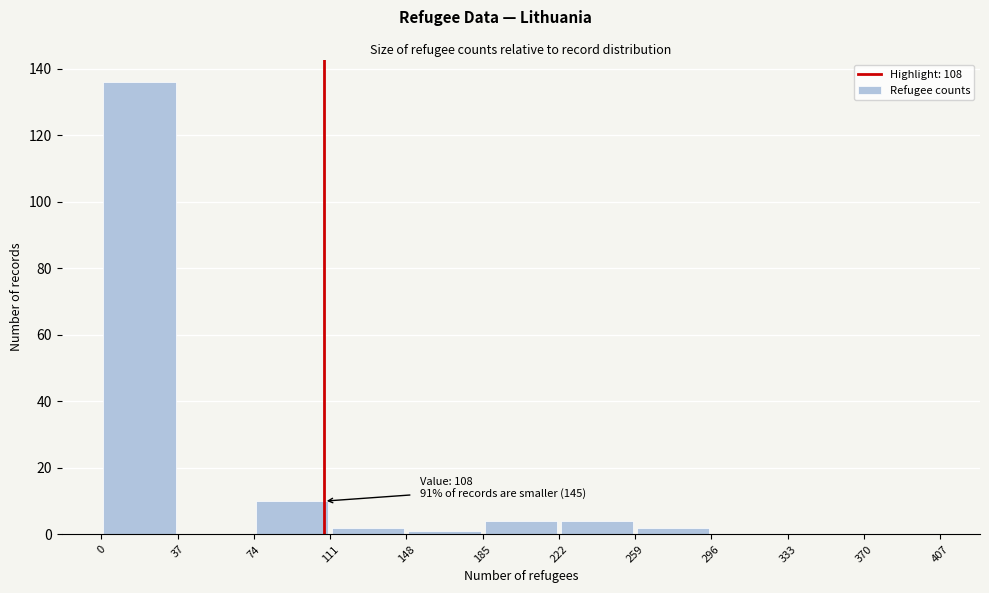

Which range on the x-axis has the tallest bar?

0 to 37